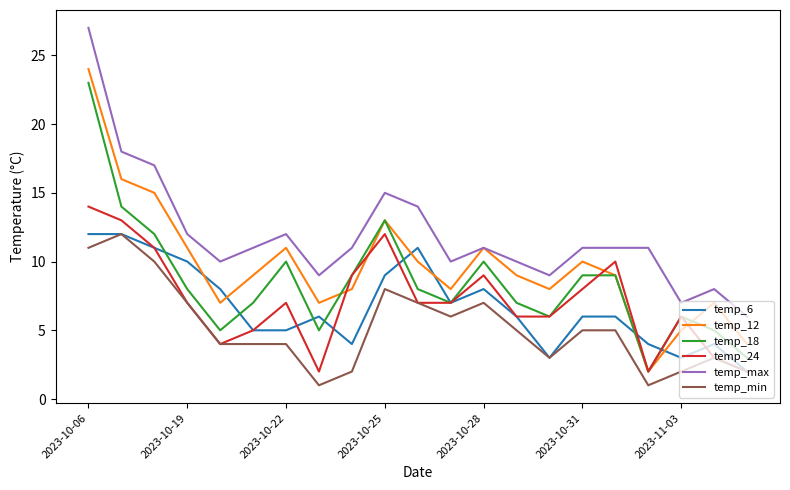

True or false: temp_min has more than 2 interior local peaks.

True